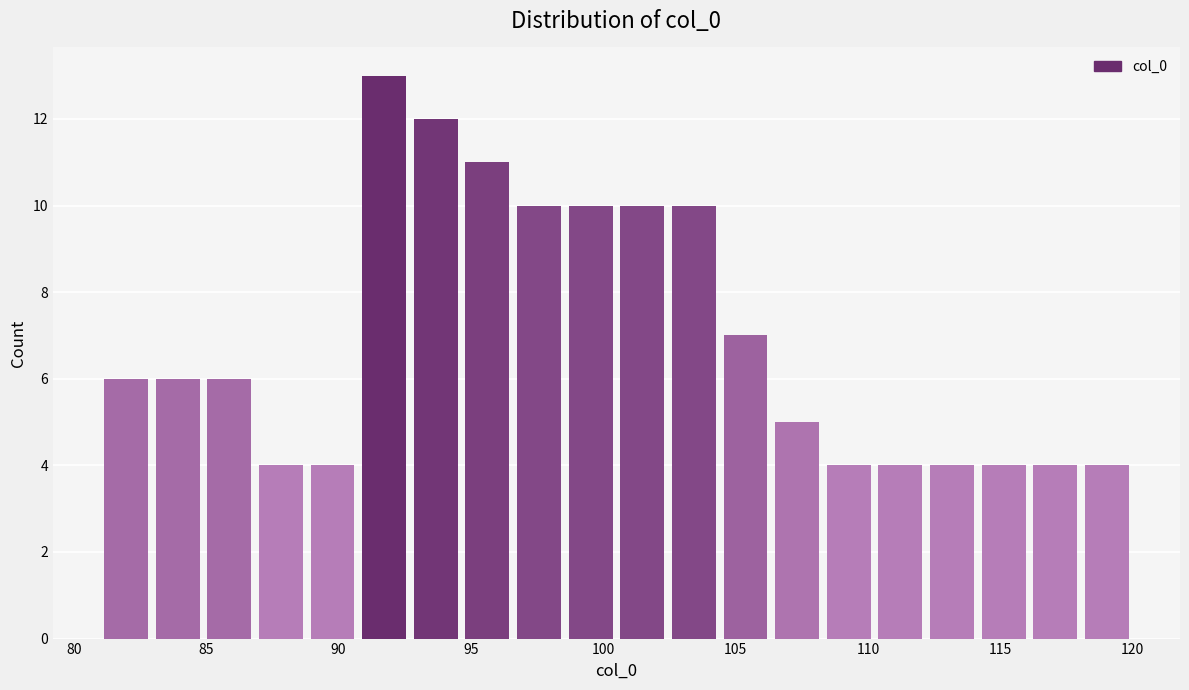

Read against the x-axis, roughly where is the centre of the tallest bar?

91.5